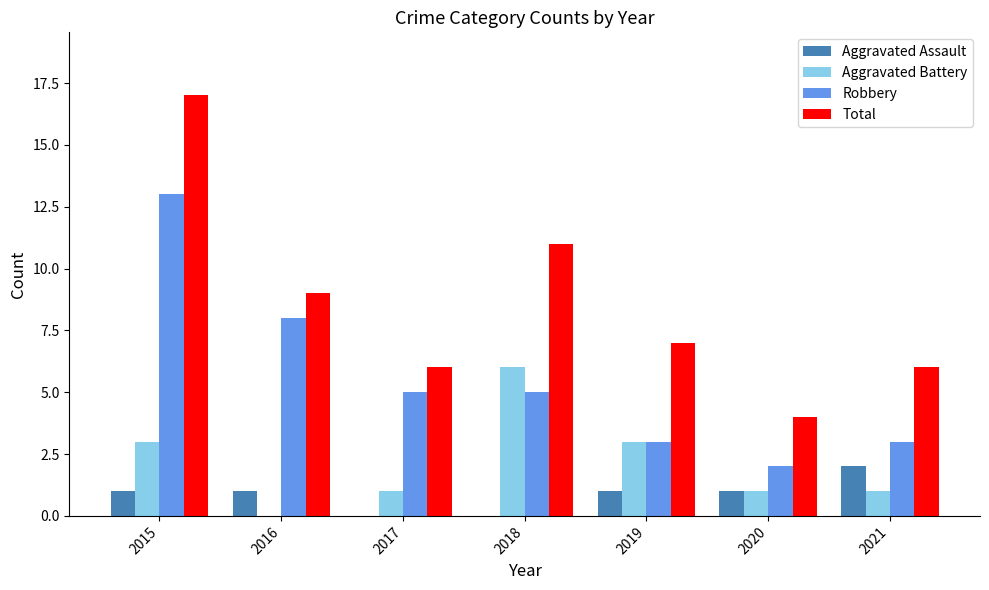

What is the total value across all series at 2019?

14